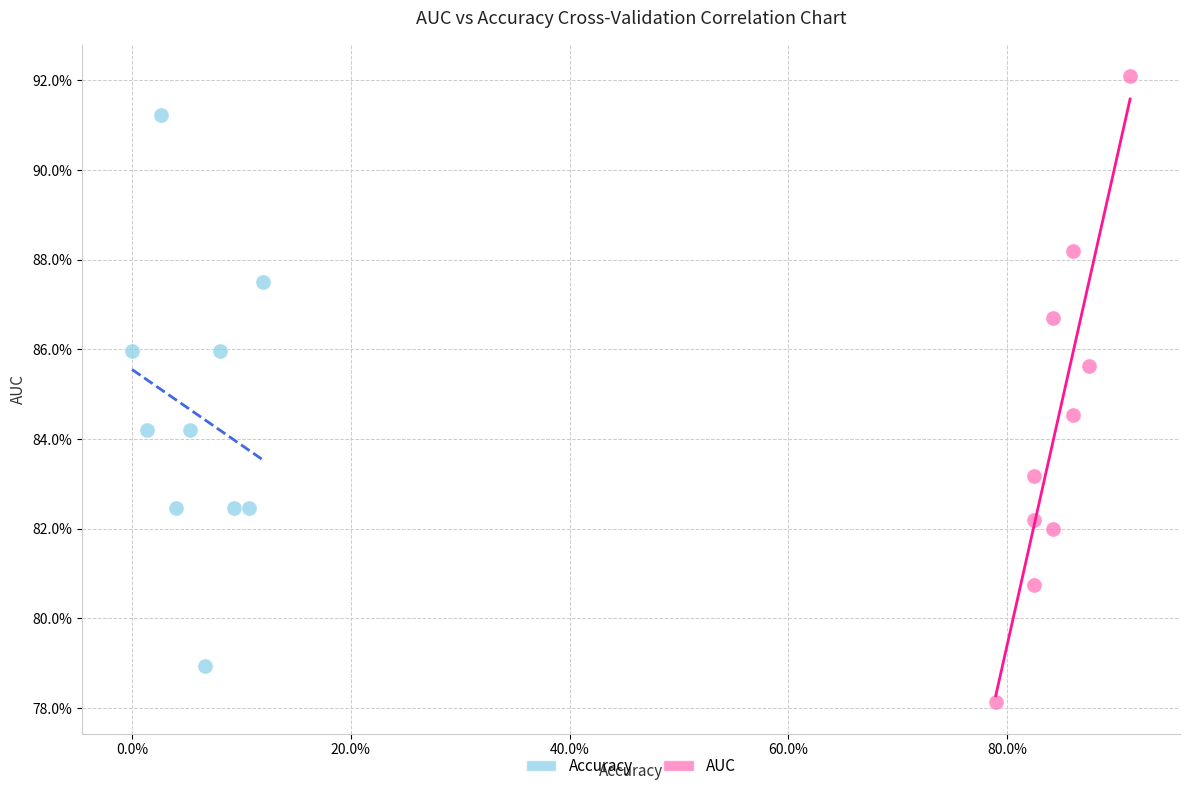

What are all the series names shown in the legend?

Accuracy, AUC